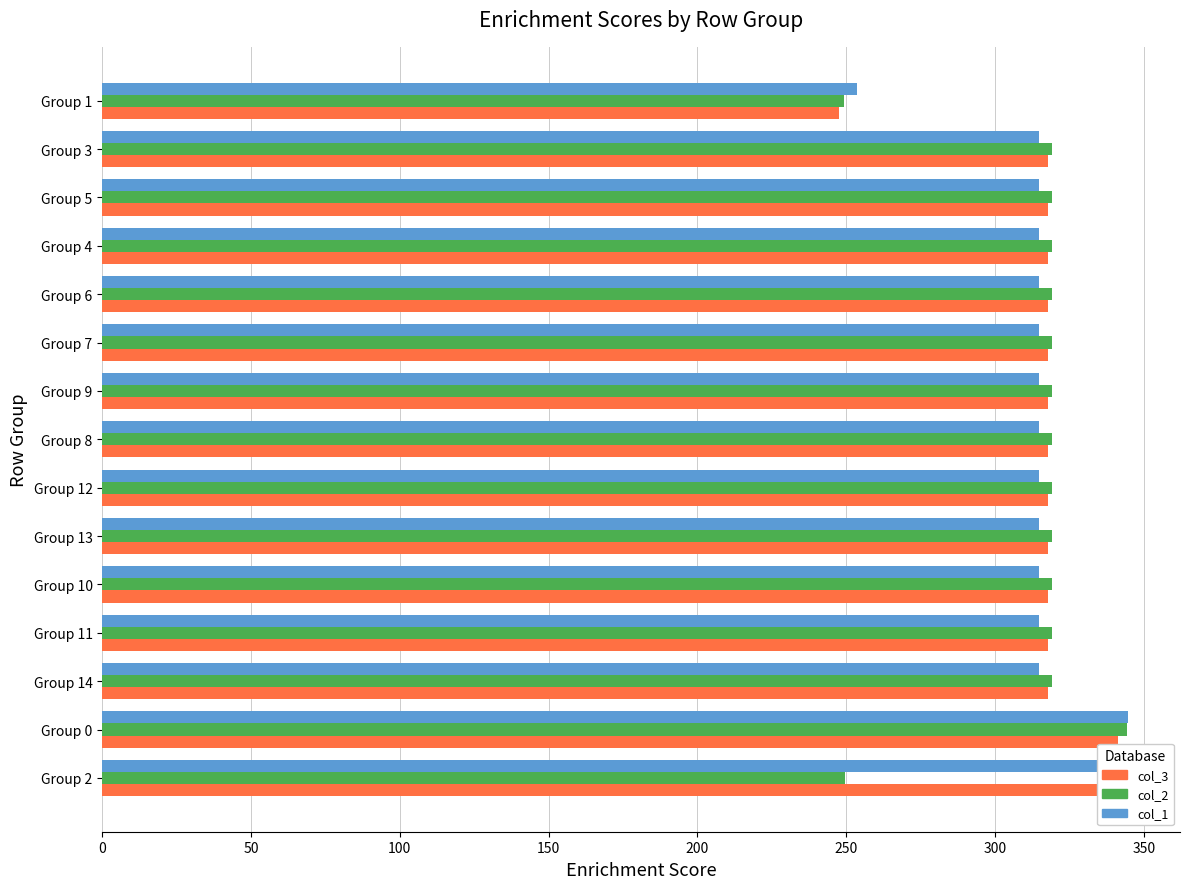

How many categories are shown in the chart?

15